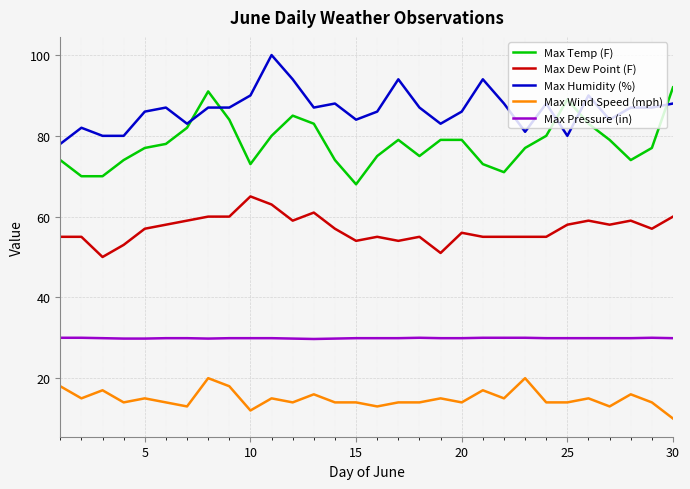

List the series in order of their peak value, highest first.

Max Humidity (%), Max Temp (F), Max Dew Point (F), Max Pressure (in), Max Wind Speed (mph)